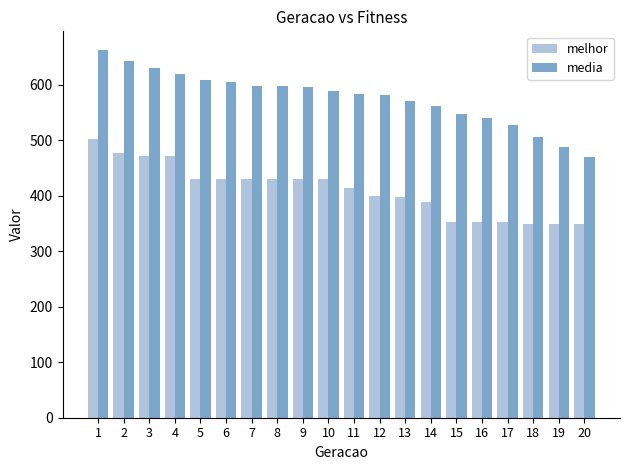

At which category is the sum across all series the highest?

1